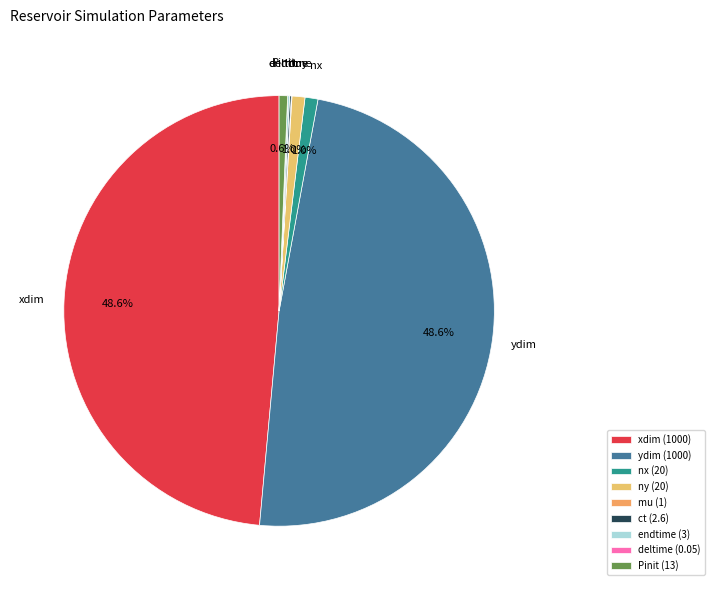

How many slices are in this pie chart?

9